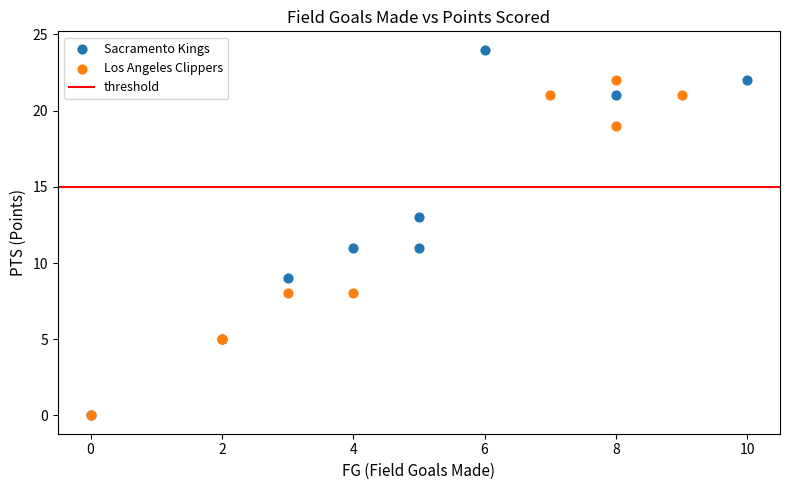

Which series has the largest Y range (max minus min)?

Sacramento Kings